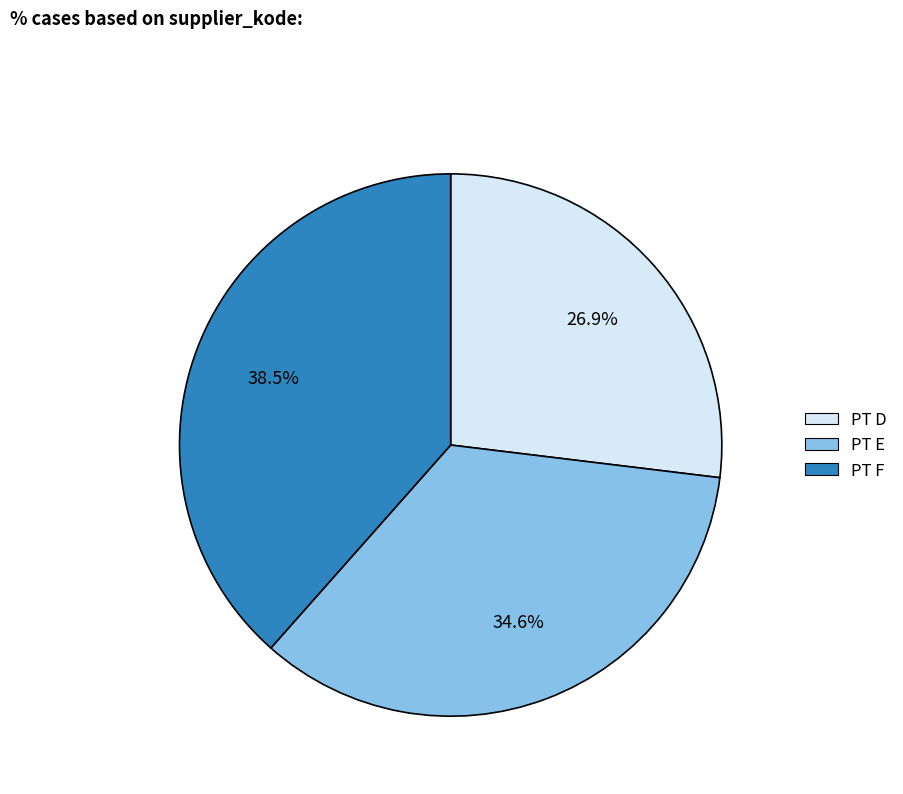

What is the largest slice in the pie chart?

PT F